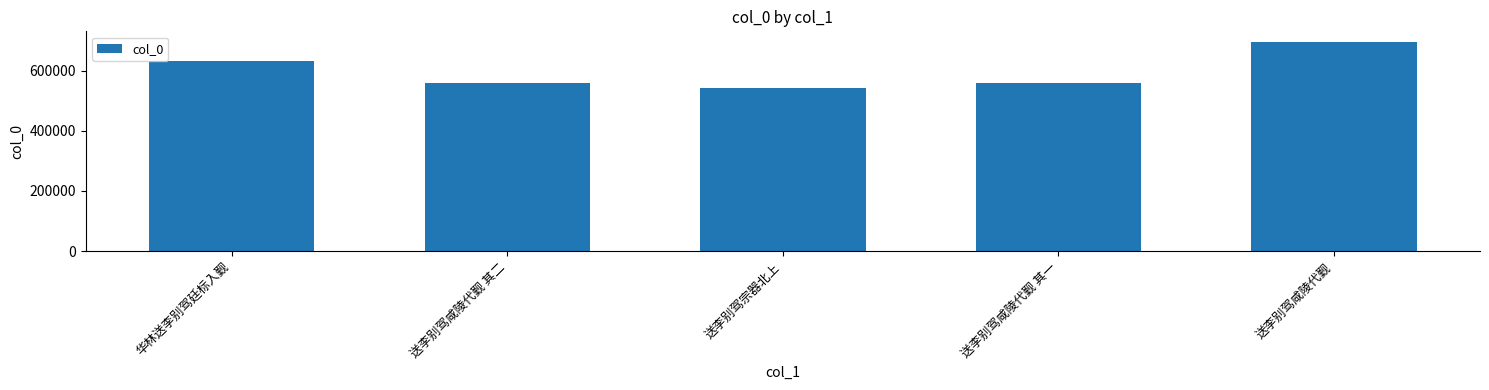

How many series are shown in this chart?

1